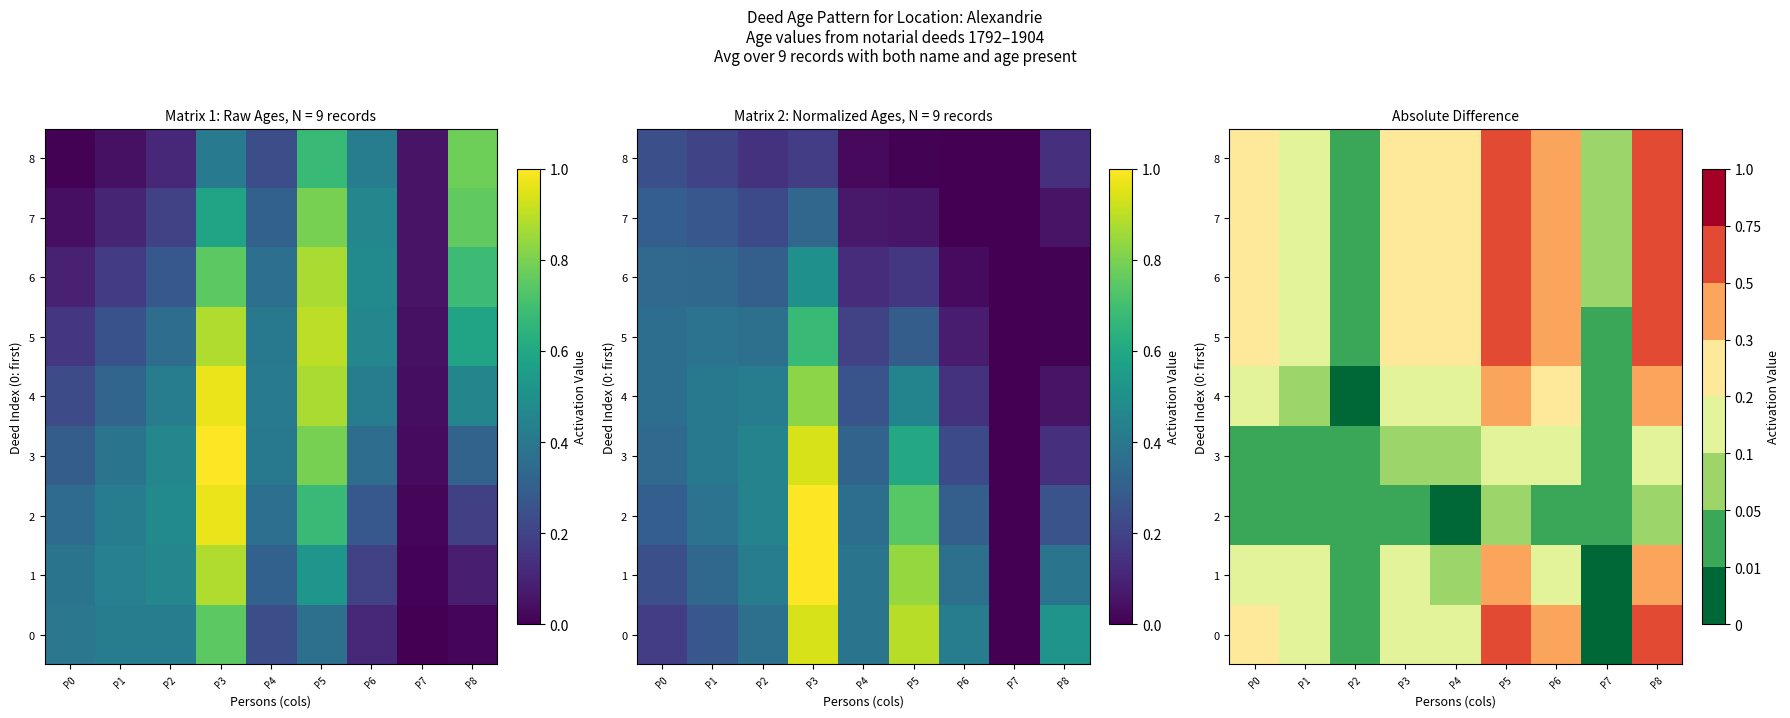

What is the total value across all series at P7?

0.3